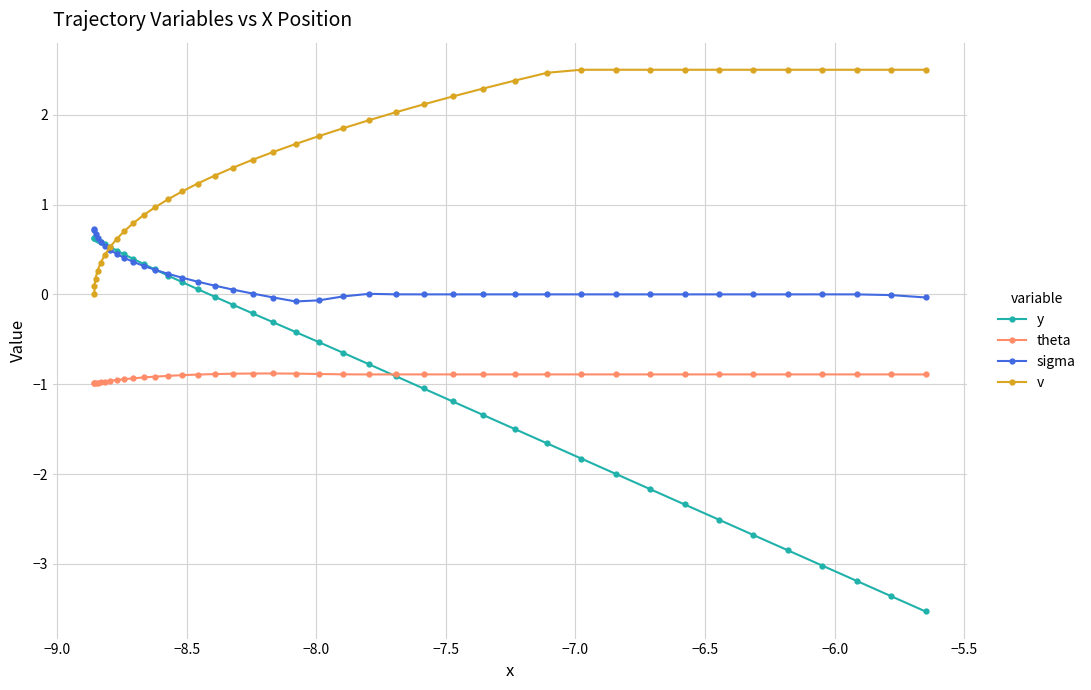

Which series has the widest spread of values?

y